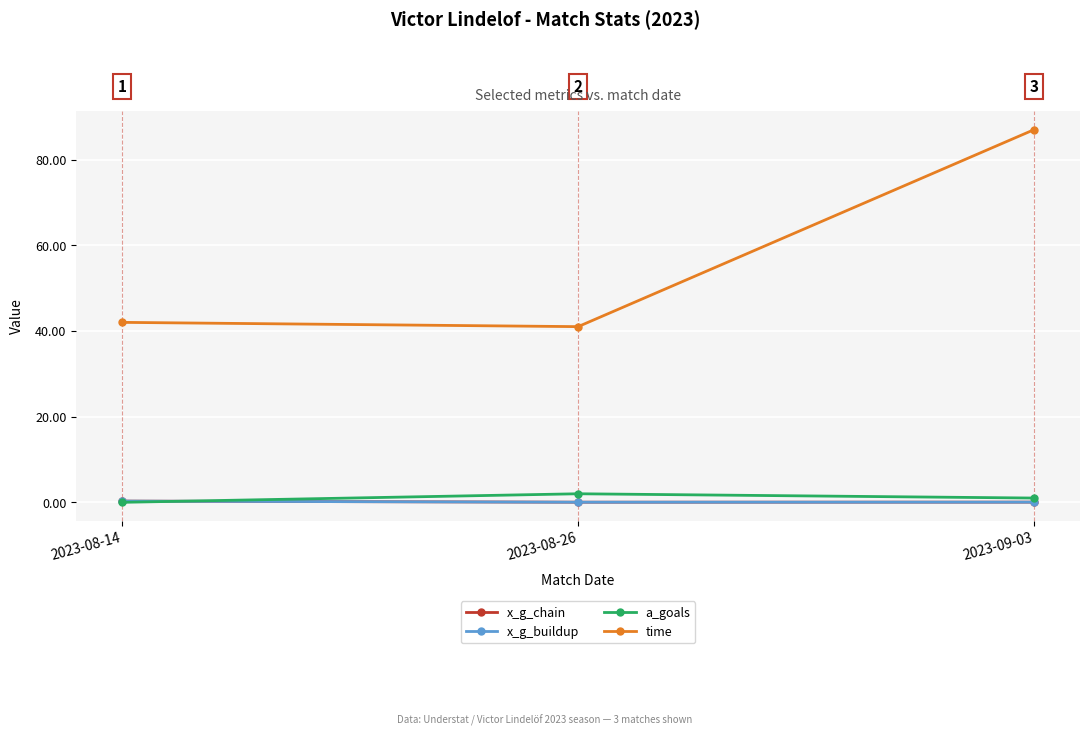

Does the chart have visible grid lines?

Yes